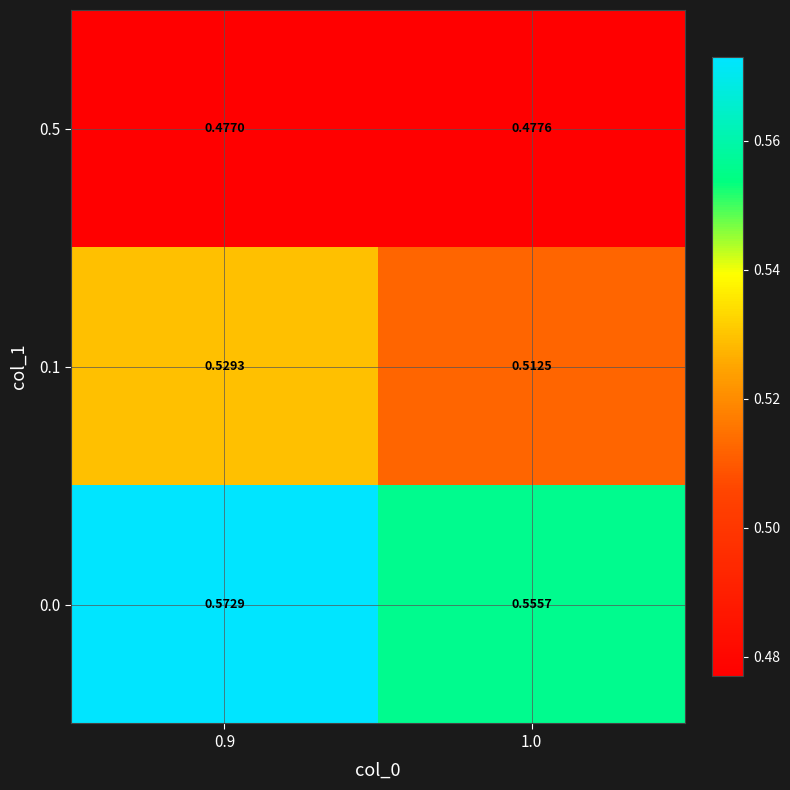

How many data points does each series have?

2